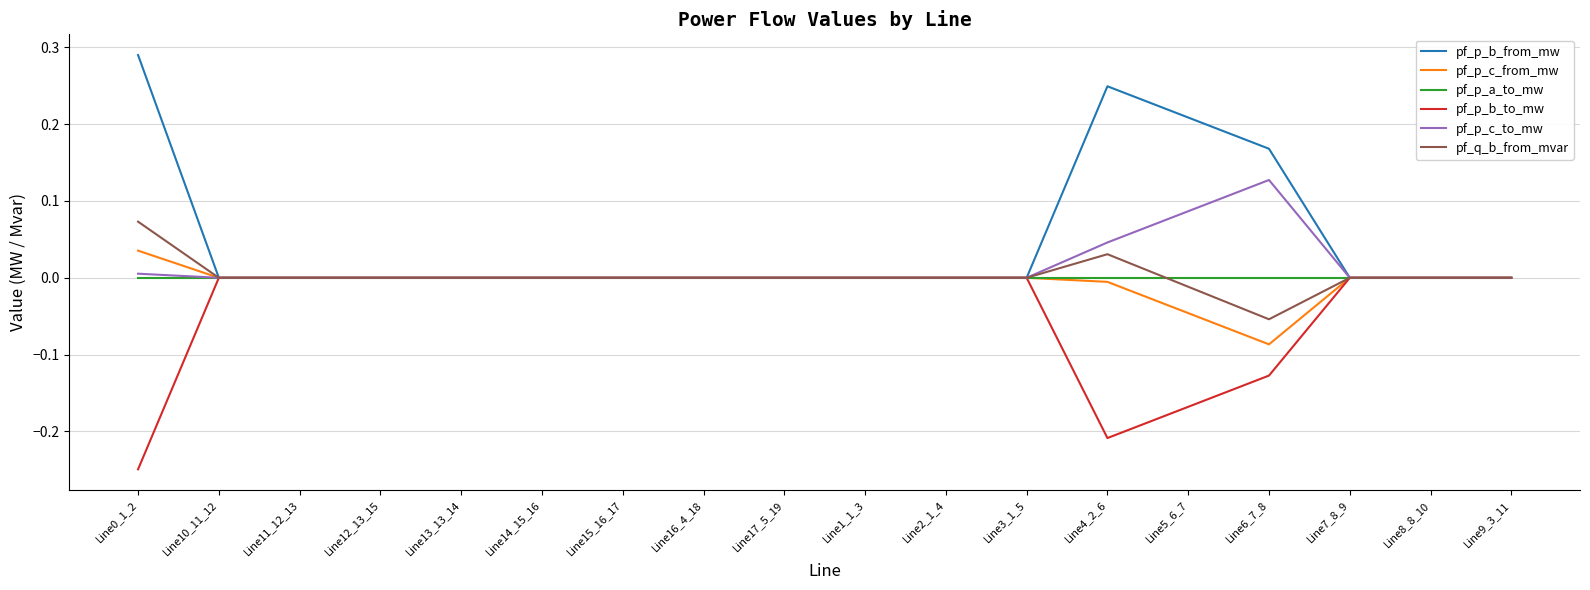

The pf_p_b_from_mw series shows -0.0 at Line16_4_18. True or false?

True